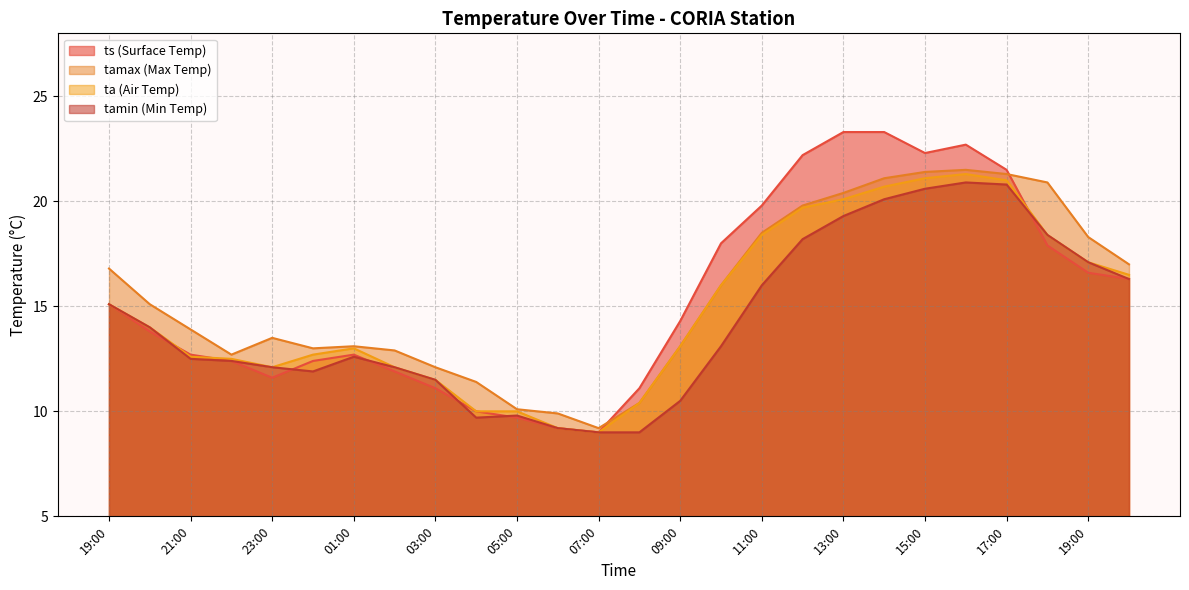

At which category is the sum across all series the highest?

16:00